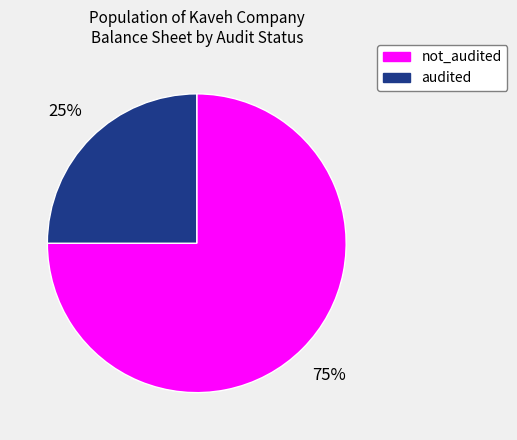

To the nearest percent, what is the combined percentage of audited and not_audited?

100%